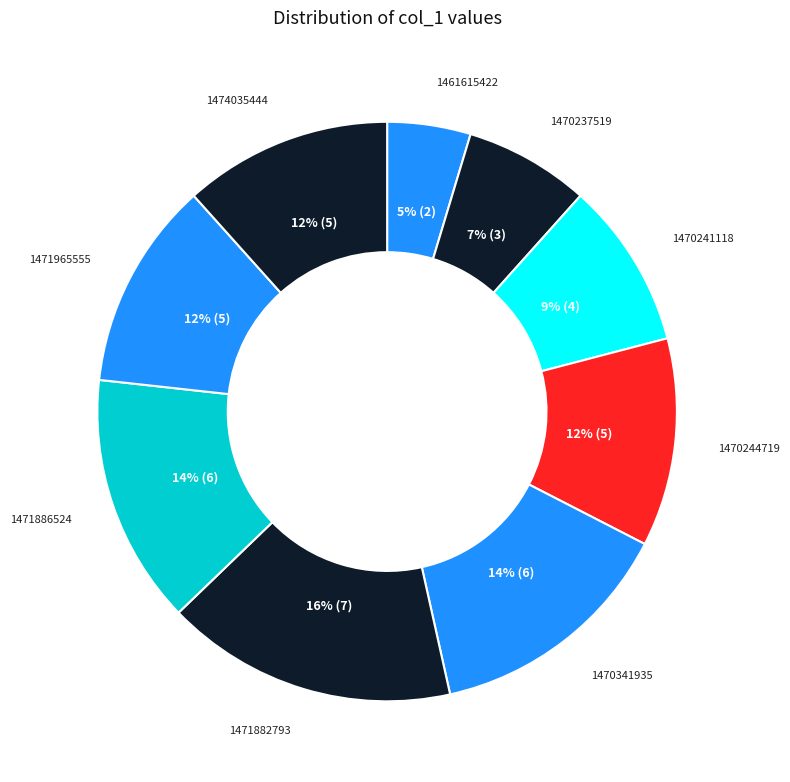

Count the number of slices in the pie.

9